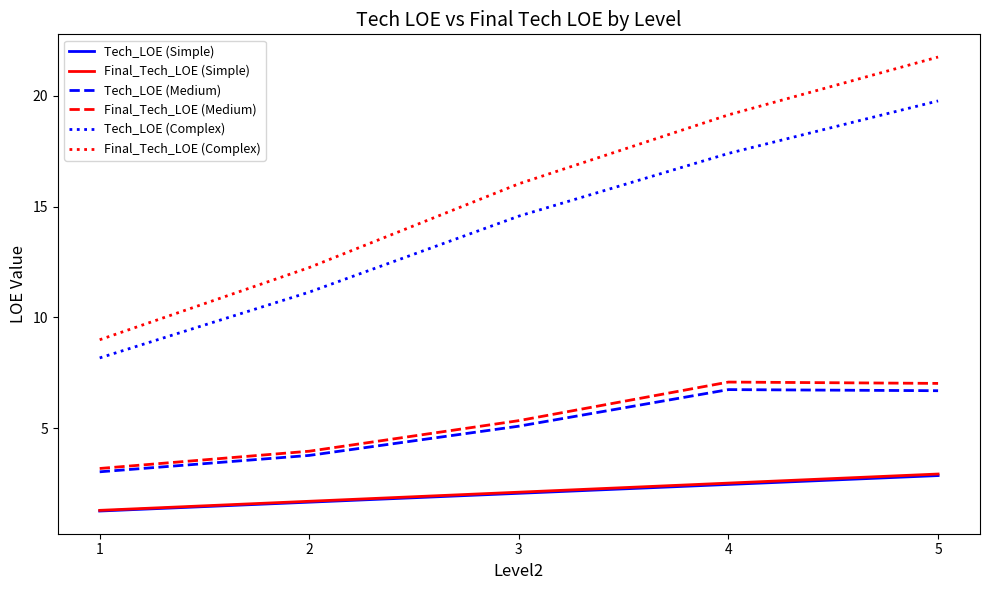

Which series changed the most between 2 and 5?

Final_Tech_LOE (Complex)